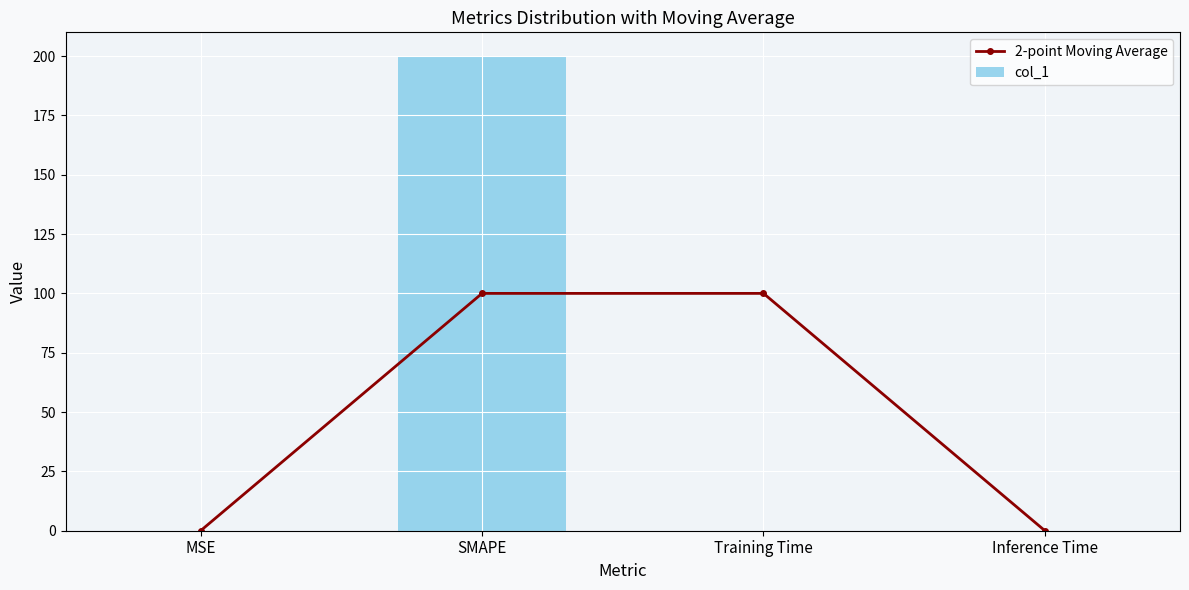

What is the sum of all 2-point Moving Average values?

200.0